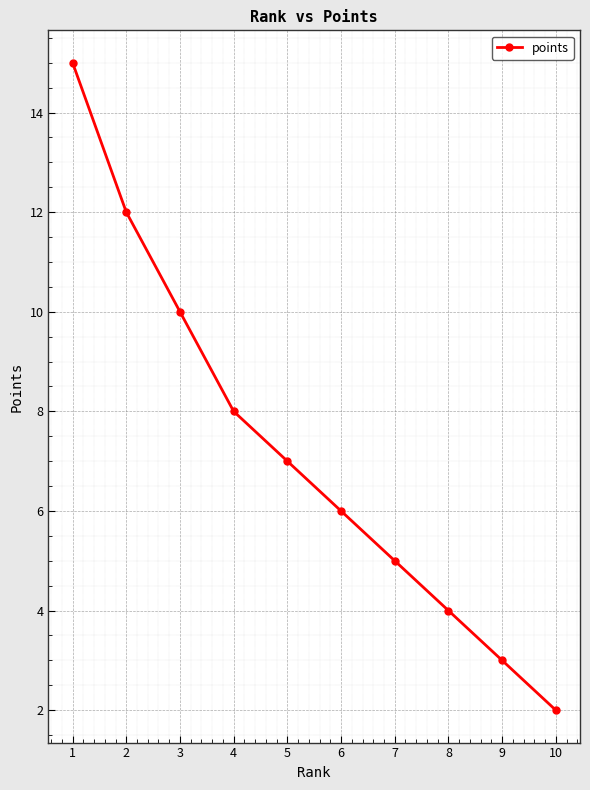

List the labels in order of value, largest first.

1, 2, 3, 4, 5, 6, 7, 8, 9, 10